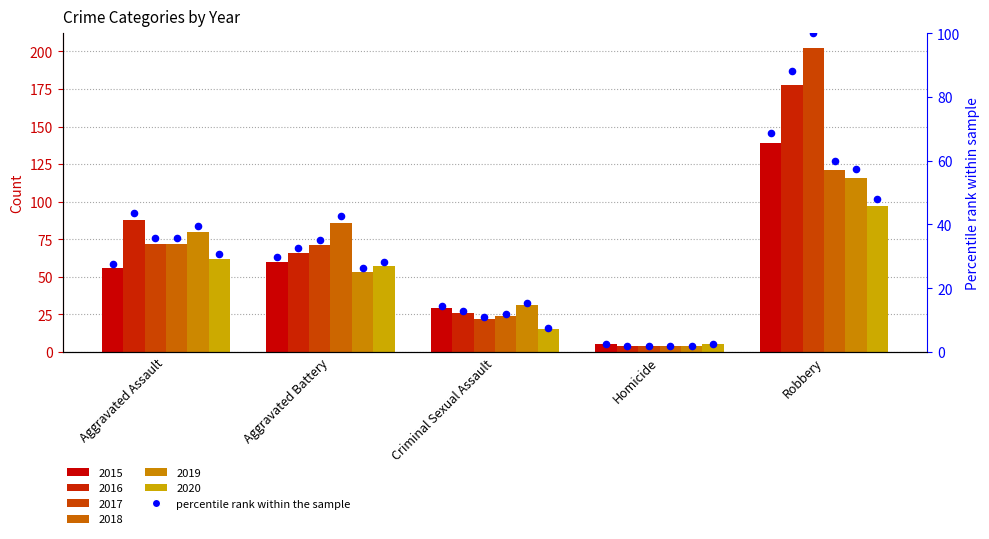

Which has a higher value, Criminal Sexual Assault or Aggravated Battery?

Aggravated Battery